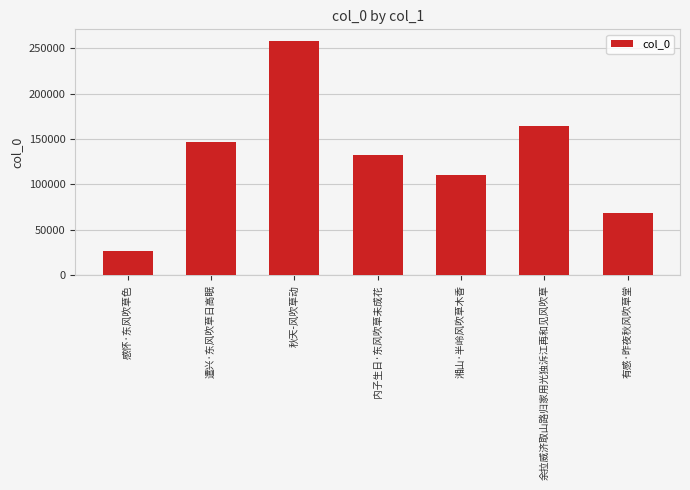

What is the maximum value shown in the chart?

257775